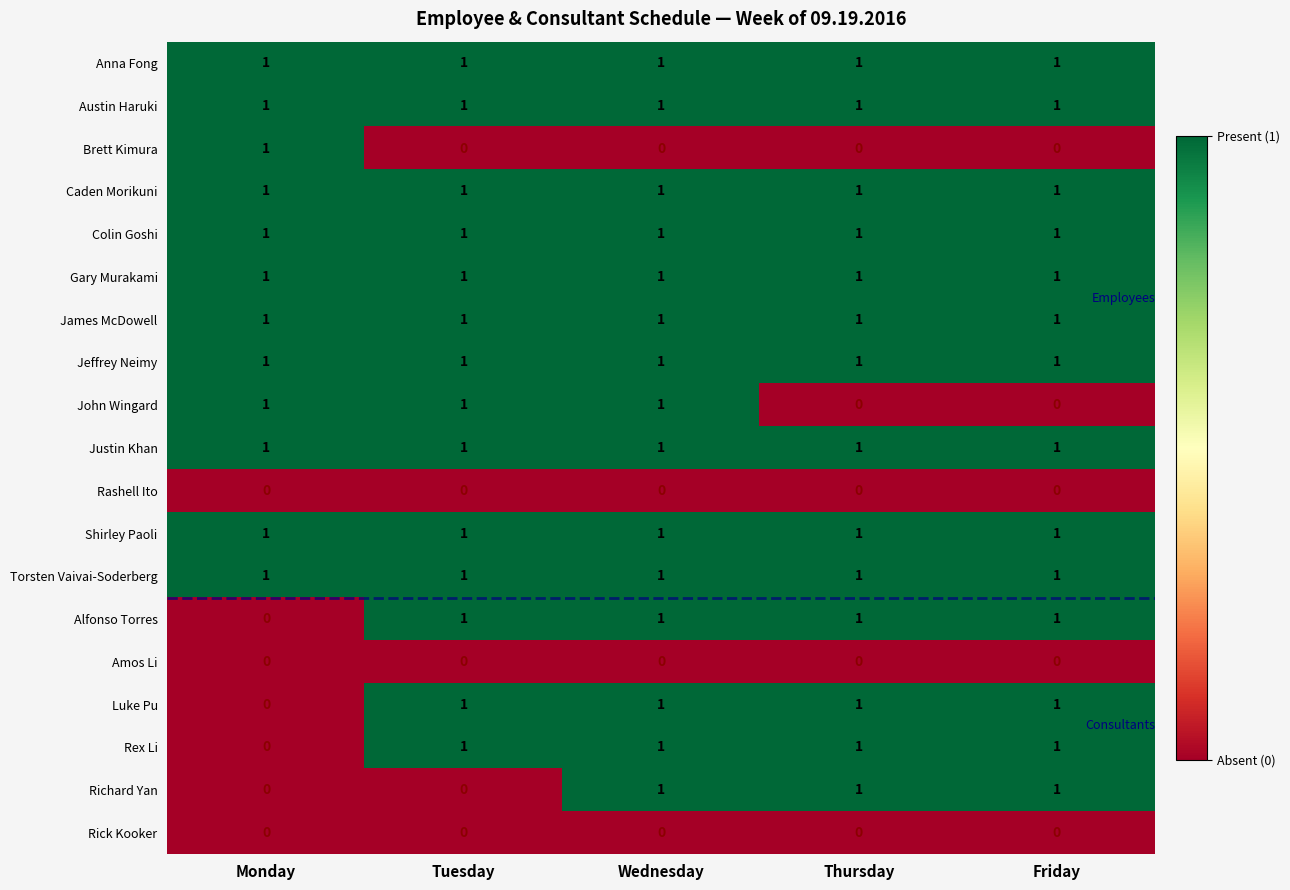

Count the Luke Pu values in the range 1 to 2.

4